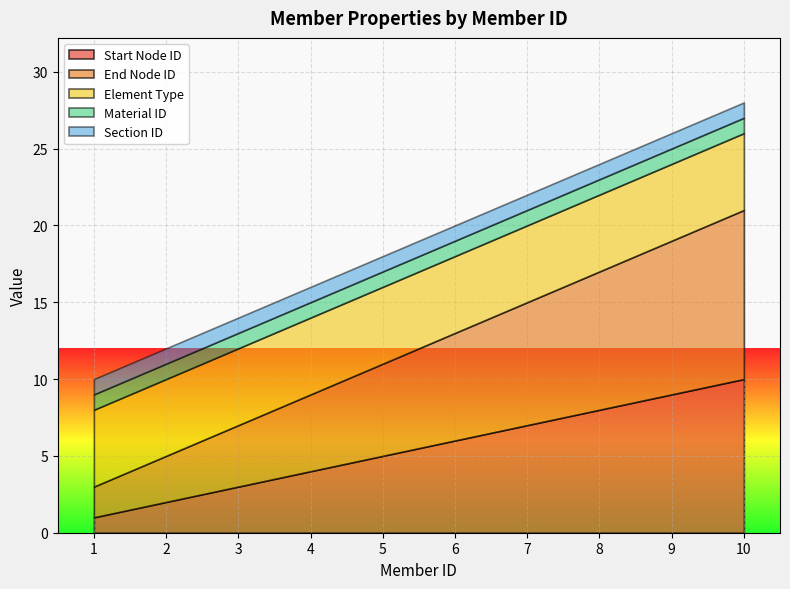

True or false: Element Type and Section ID cross at least once.

False